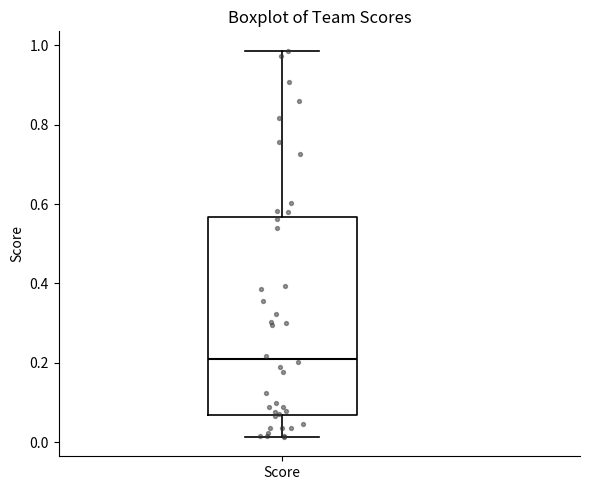

Where is the upper edge of the box for Score on the y-axis? The values are not printed on the chart, so give them approximately, as read against the axis.

0.56